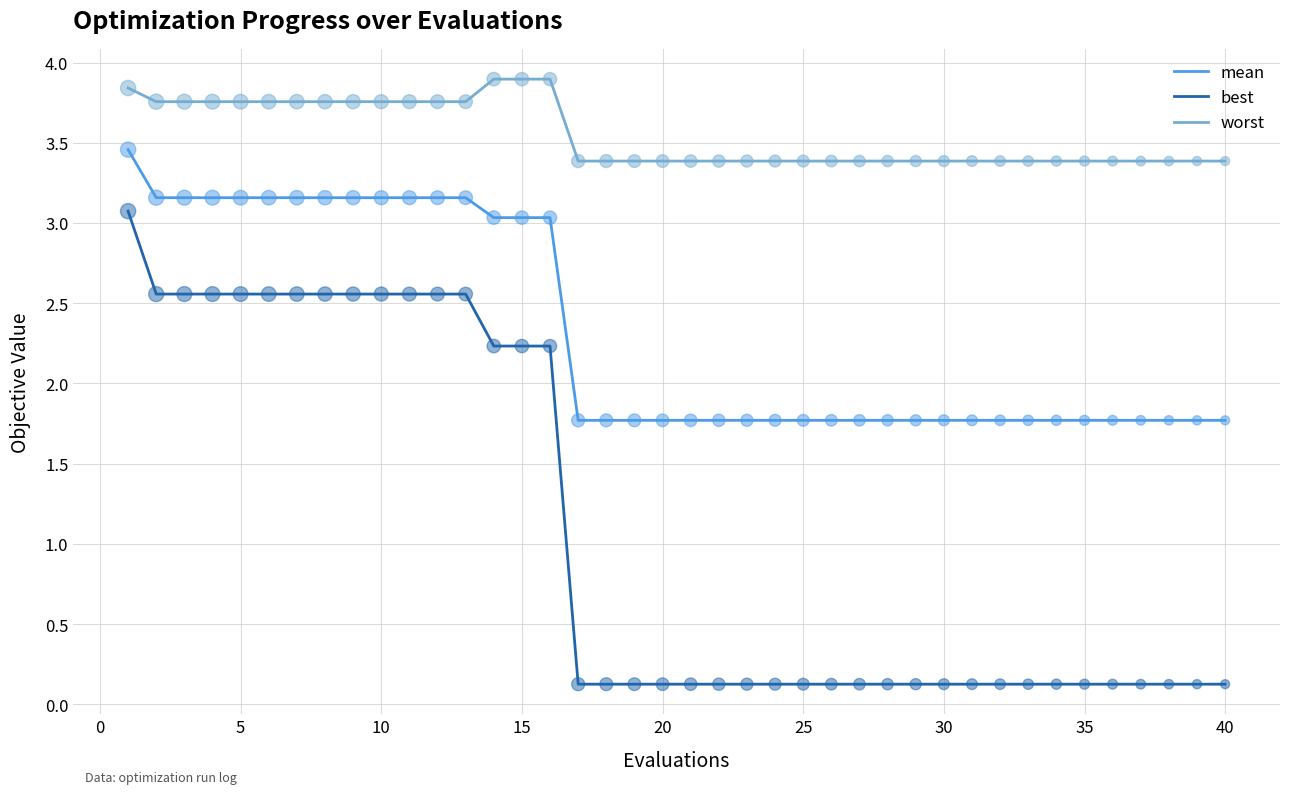

True or false: worst and mean cross at least once.

False